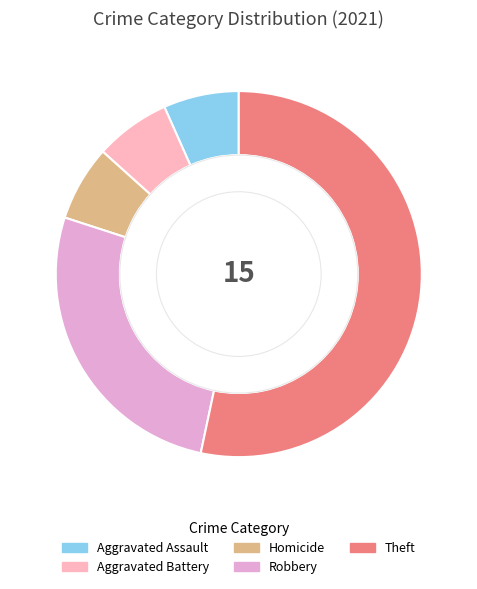

True or false: Homicide accounts for 1% of the total.

False